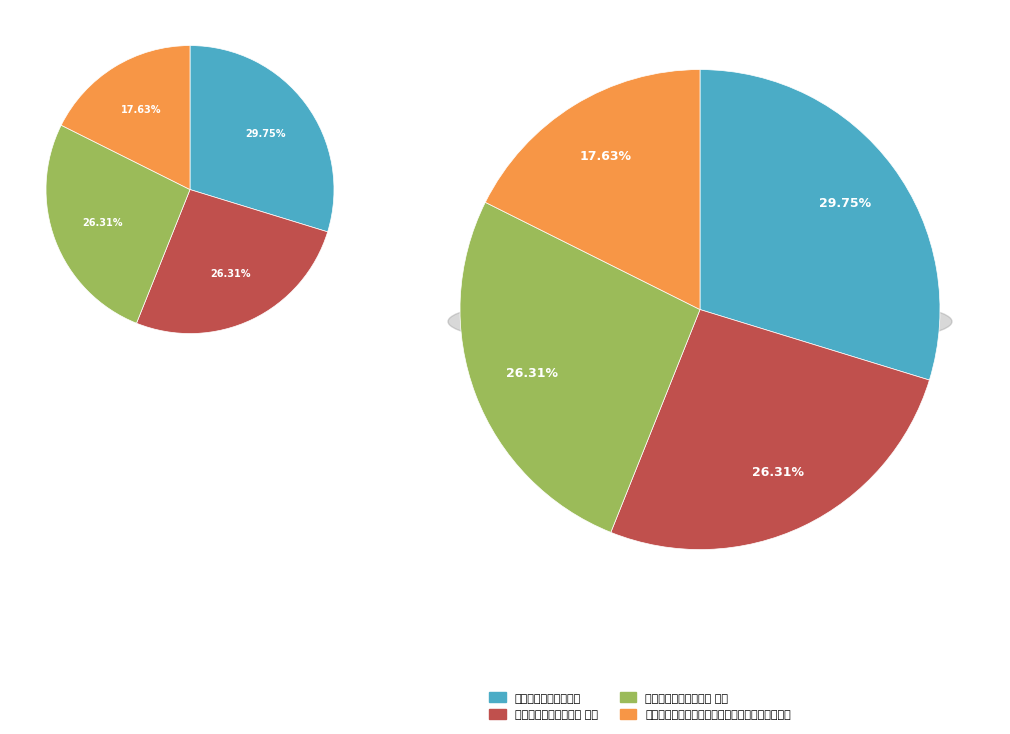

Which has a higher value, 龙榆生寄示端午漫成绝，即追和其去年秋夕见怀韵 or 答陈子成秋夕见怀二首?

答陈子成秋夕见怀二首